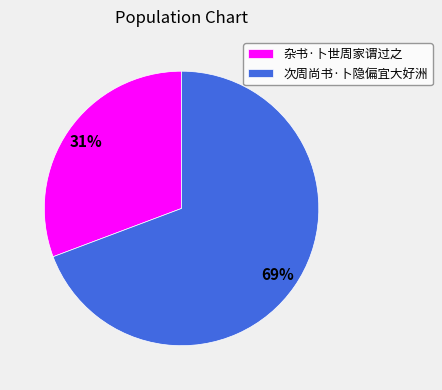

To the nearest percent, what portion does 次周尚书·卜隐偏宜大好洲 represent?

69%